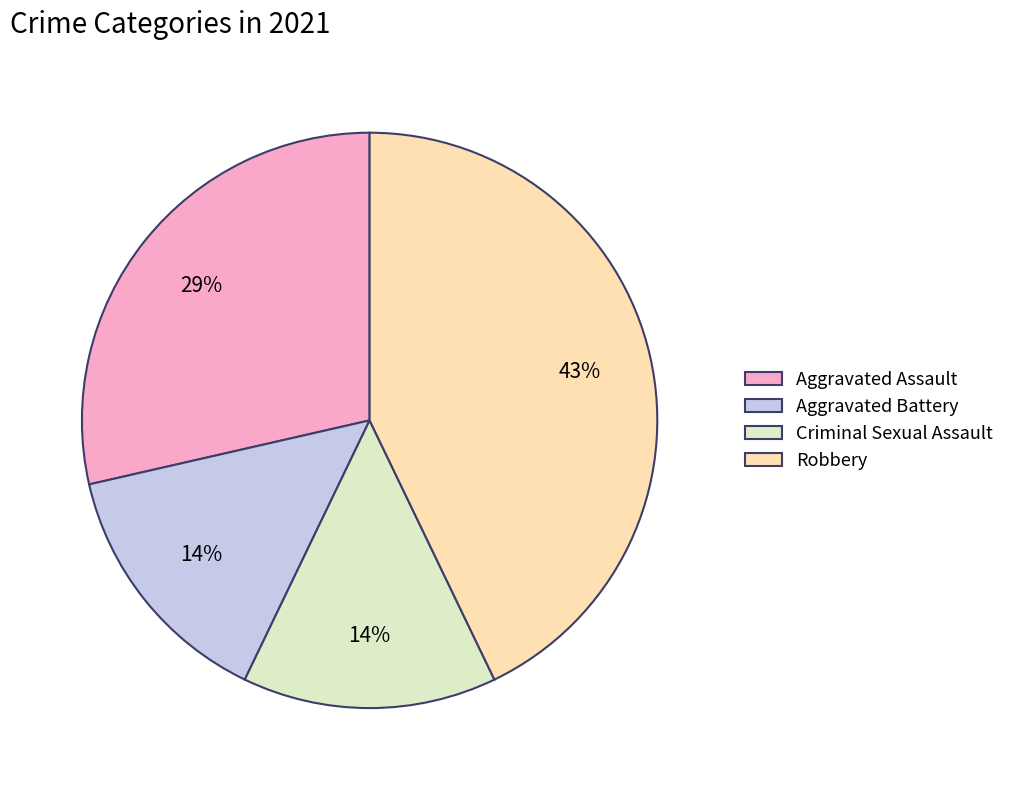

To the nearest percent, what percentage of the pie is Aggravated Battery?

14%